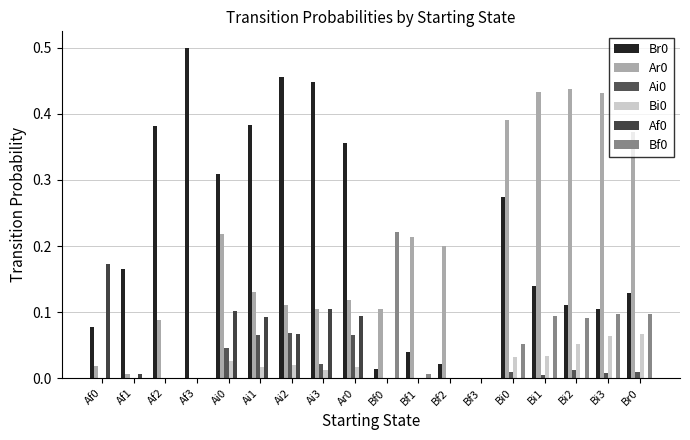

At how many categories does at least one series exceed 0?

17